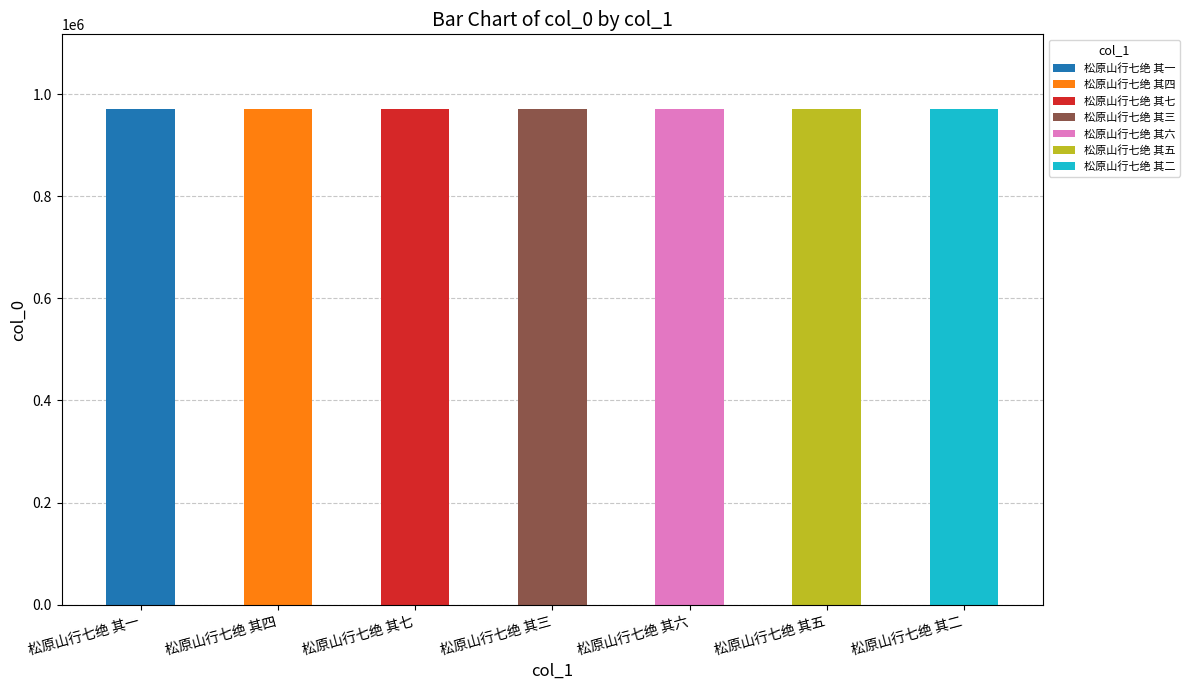

True or false: the data shows 1541180 at 松原山行七绝 其五.

False